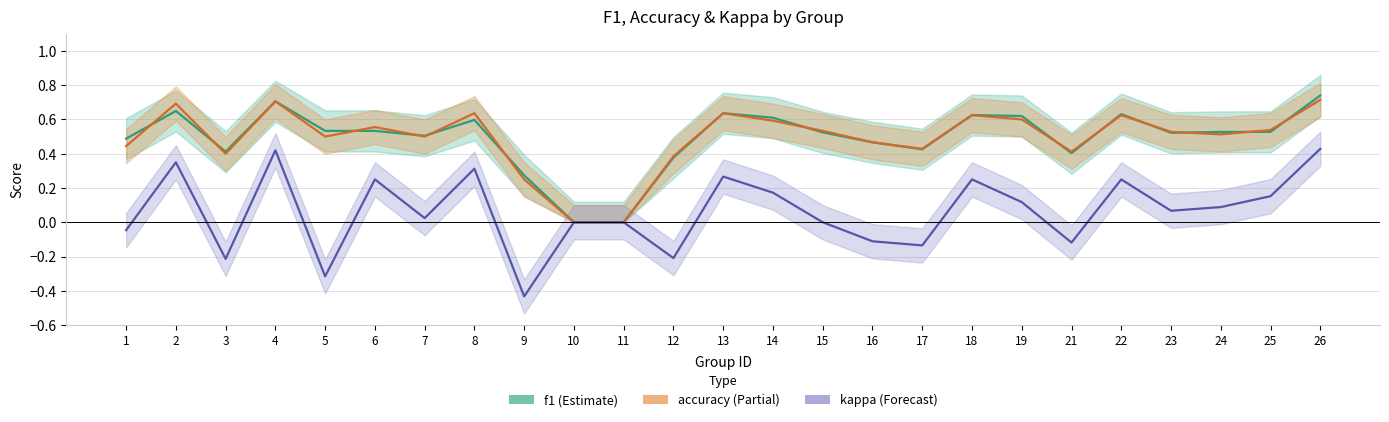

Which category has the lowest value across all series?

9